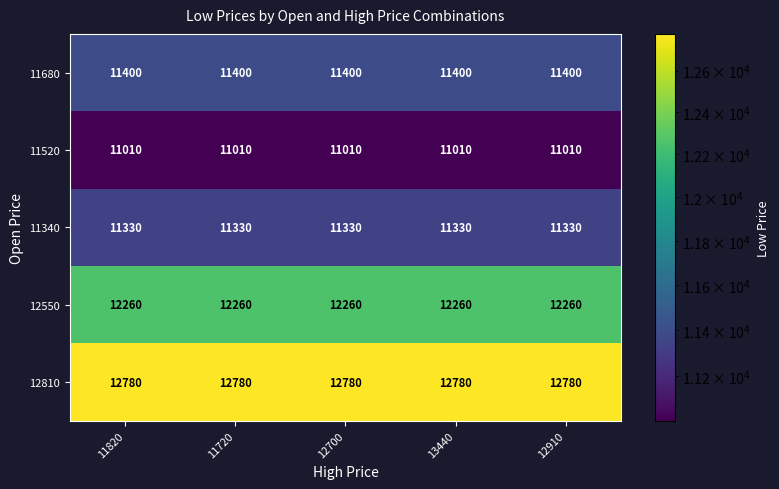

The 12550 series shows 17607 at 11720. True or false?

False